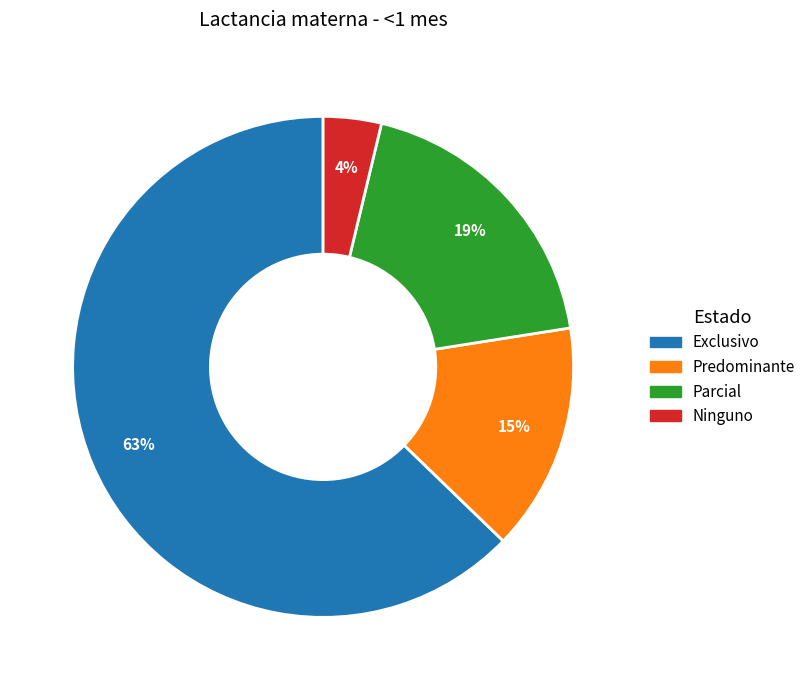

Is there a majority slice in this chart?

Yes